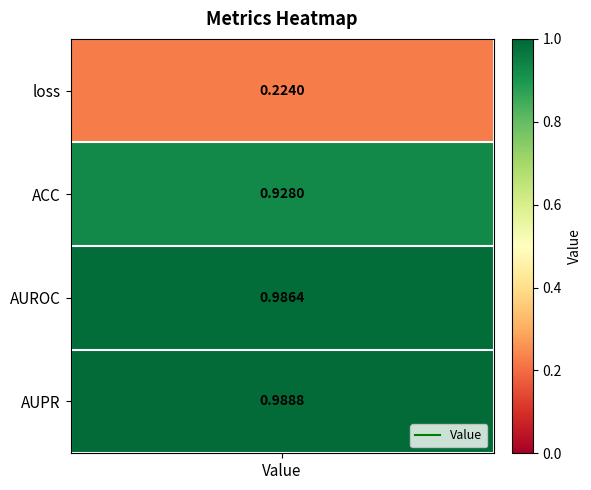

Is it true that the value at ACC is 0.3?

False